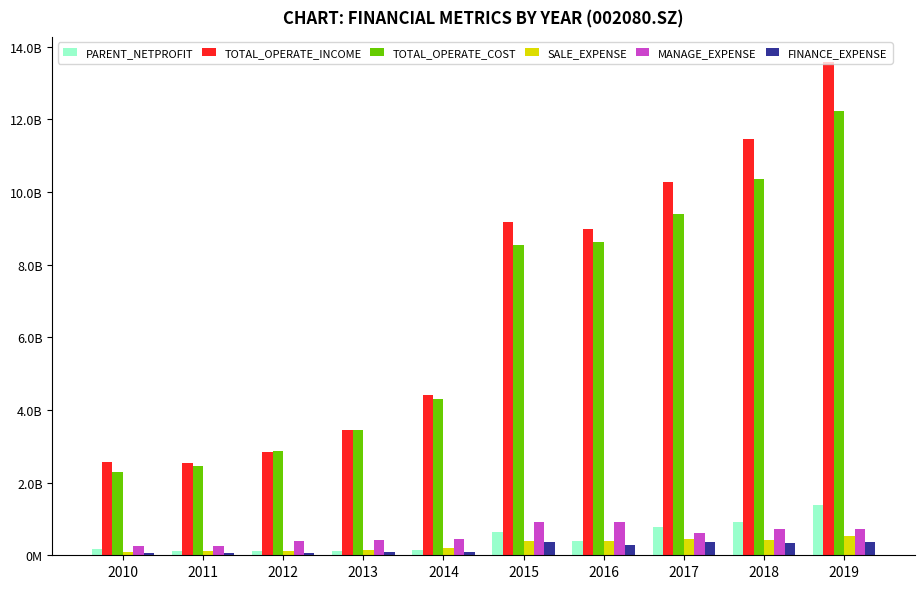

Between 2010 and 2019, which series saw the biggest shift?

TOTAL_OPERATE_INCOME